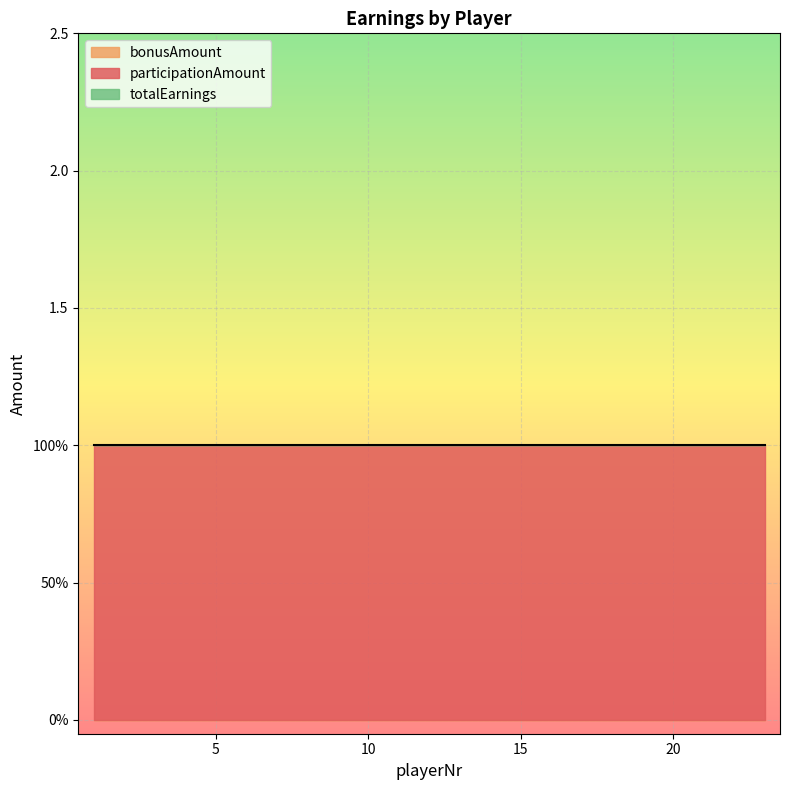

What is the difference between the highest and lowest values at 6?

1